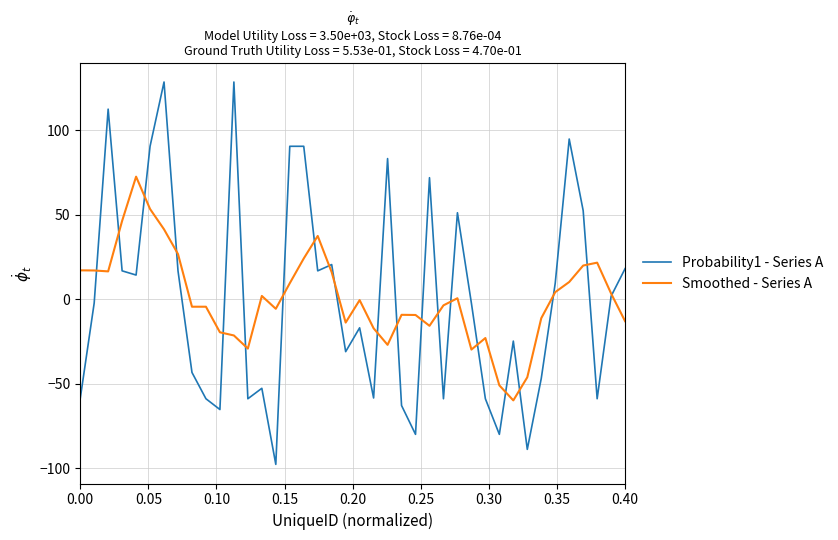

What is the highest value of the Smoothed - Series A series?

72.5